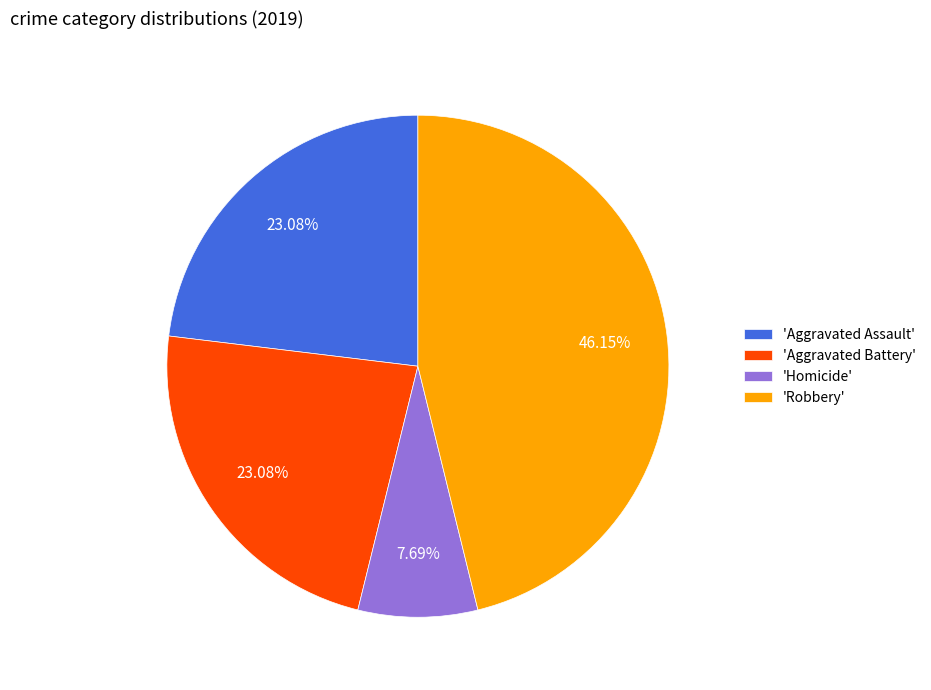

Count the number of slices in the pie.

4